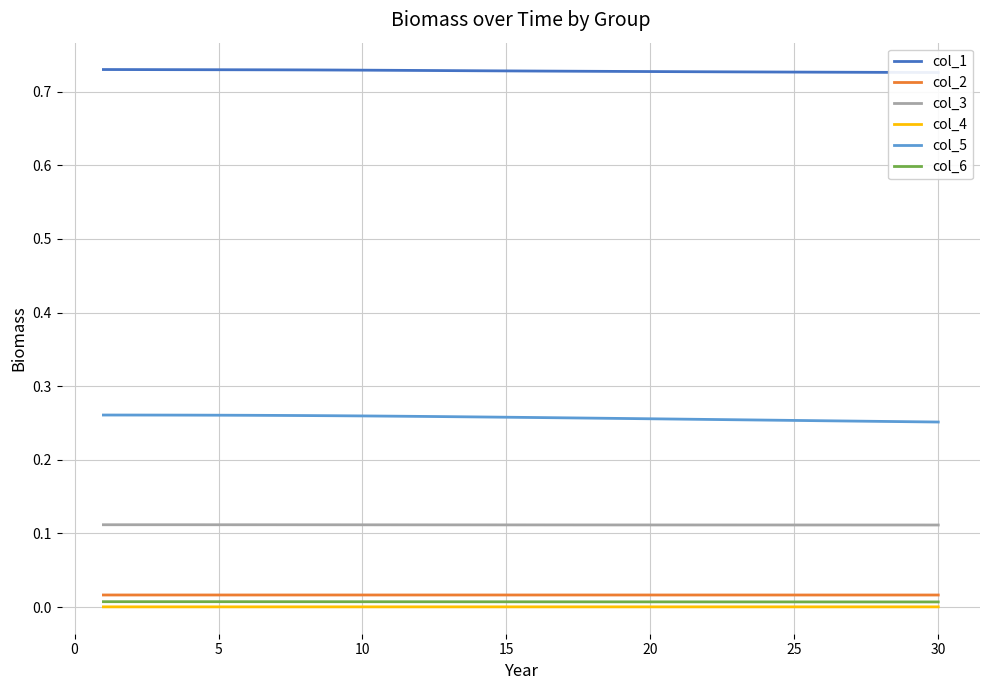

In col_4, how many points are higher than both neighbors (excluding endpoints)?

1